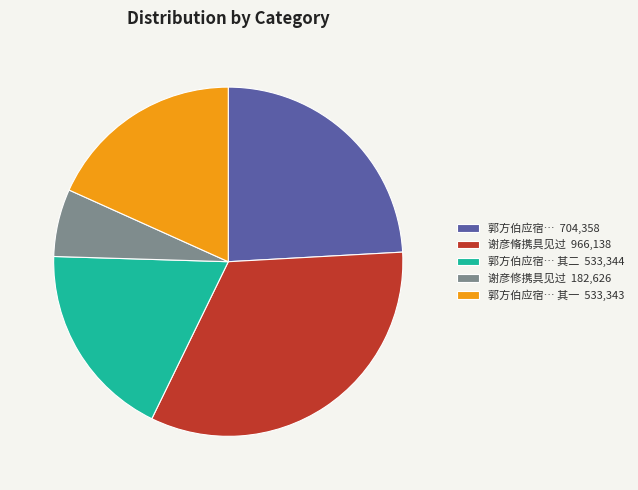

Is it true that 郭方伯应宿… 其二 533,344 is 18% of the pie?

True